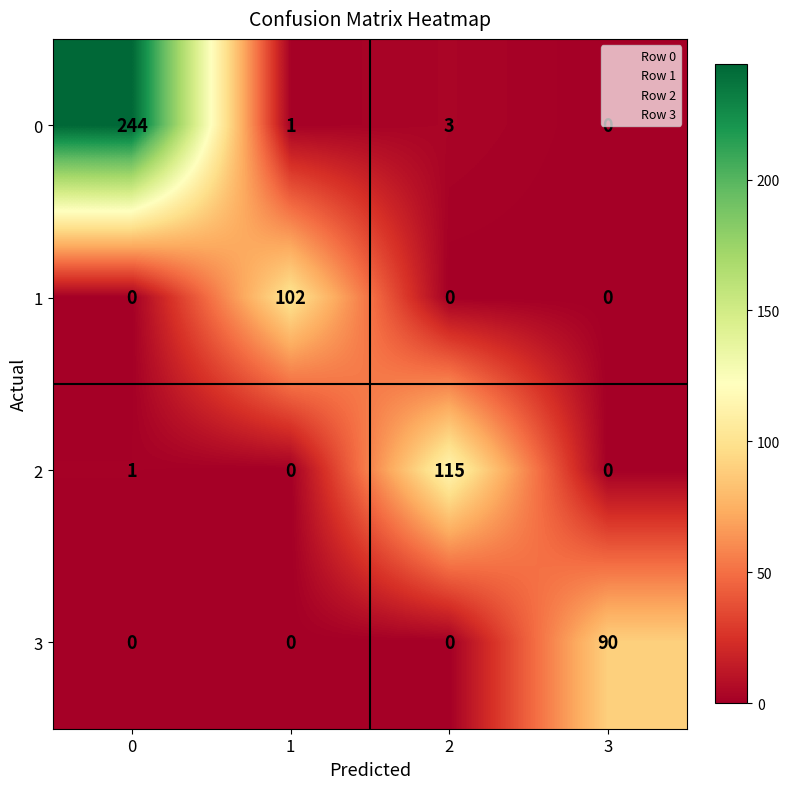

What is the difference between the maximum and second lowest values in the 3 series?

90